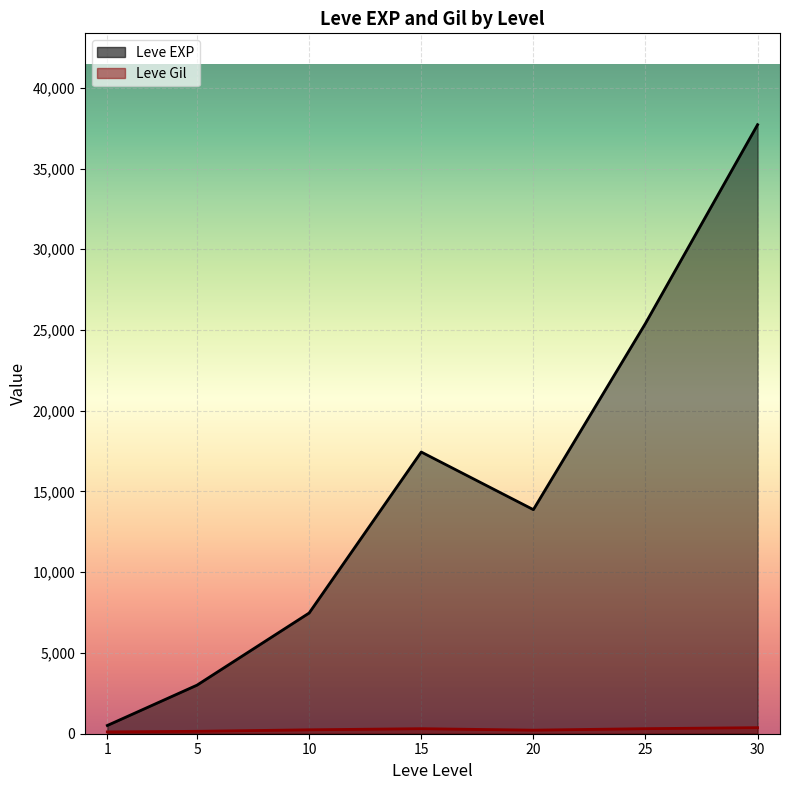

At which label does Leve Gil first exceed 223?

10